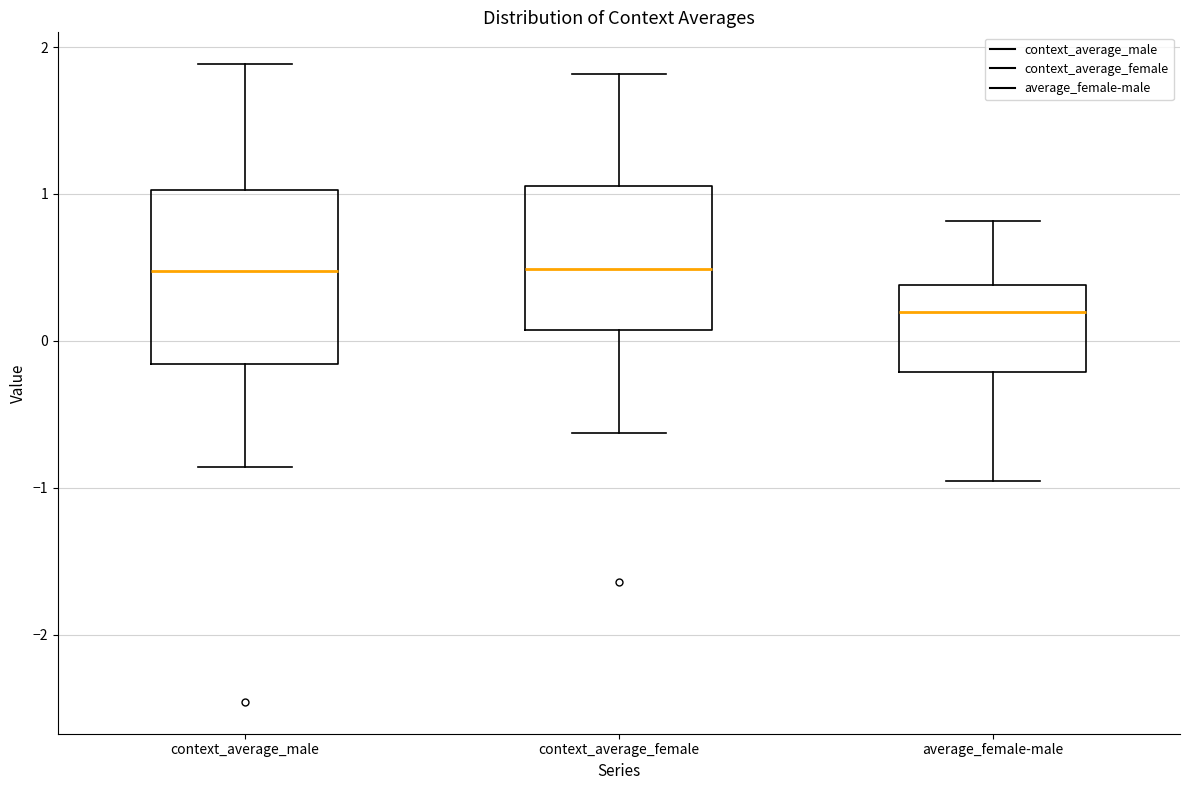

Which box has the lowest median line?

average_female-male